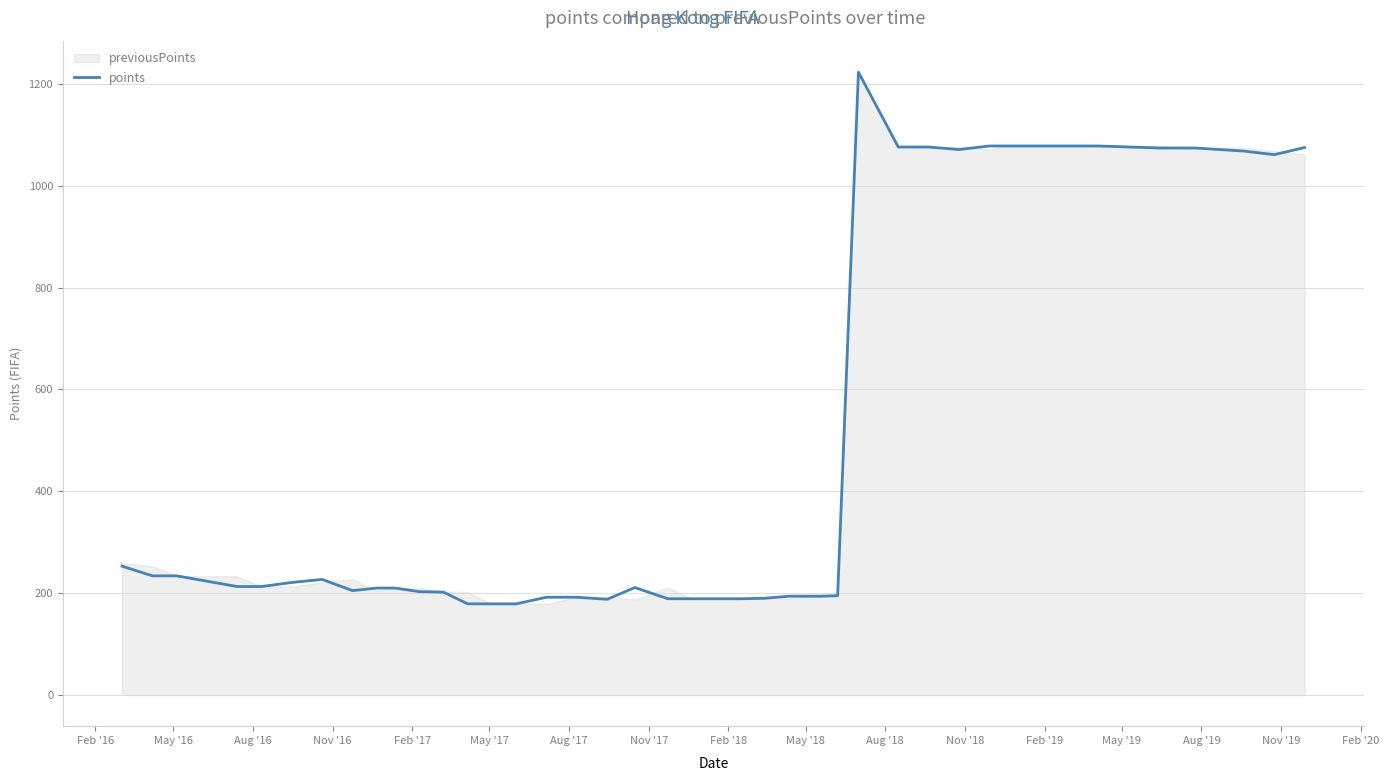

What is the minimum value for points?

179